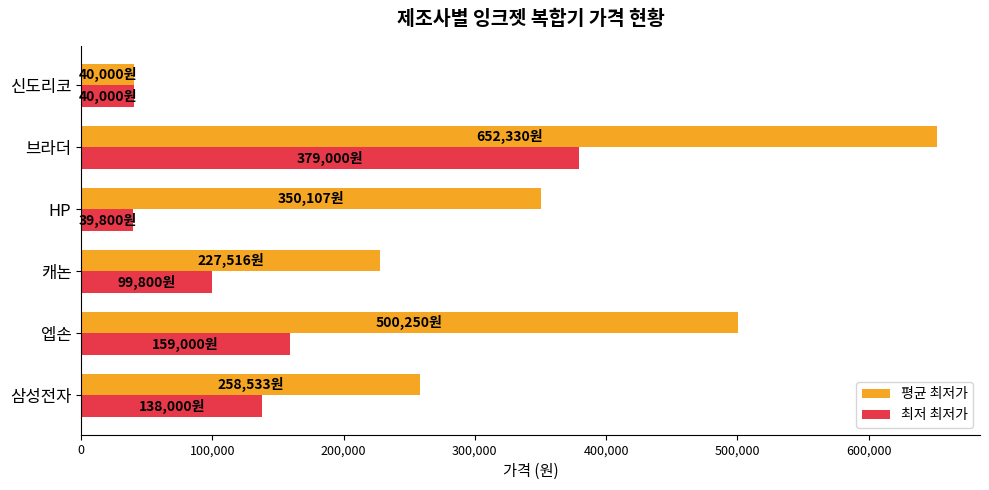

Where is 최저 최저가 nearest to the value 209400?

엡손